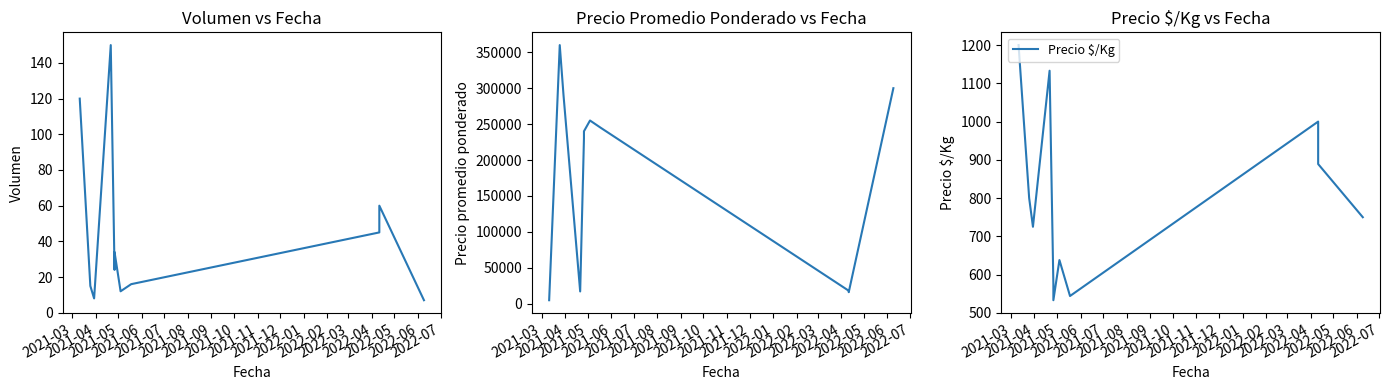

Is it true that Precio $/Kg equals 253 at 2021-08?

False